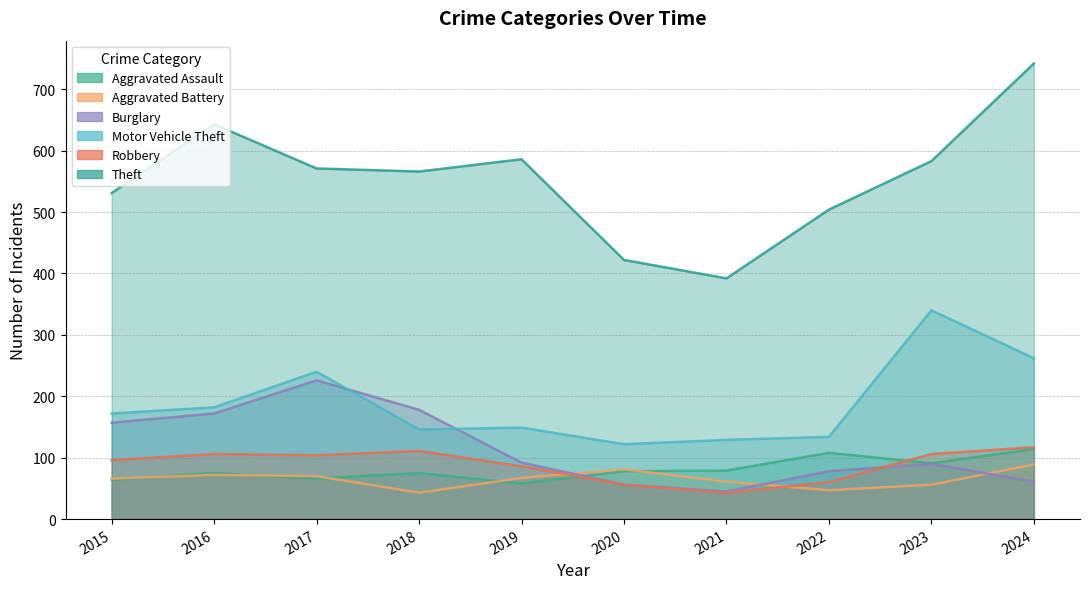

What is the sum of all Robbery values?

885